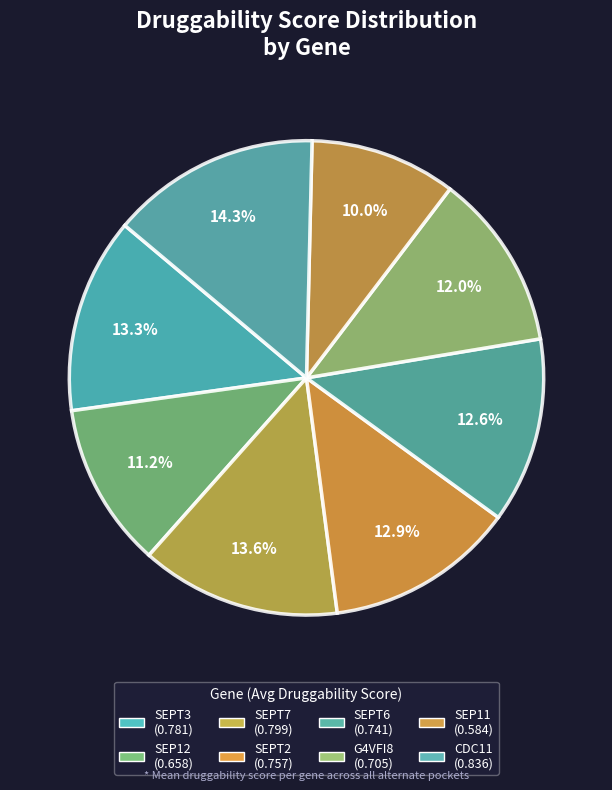

How many slices are in this pie chart?

8